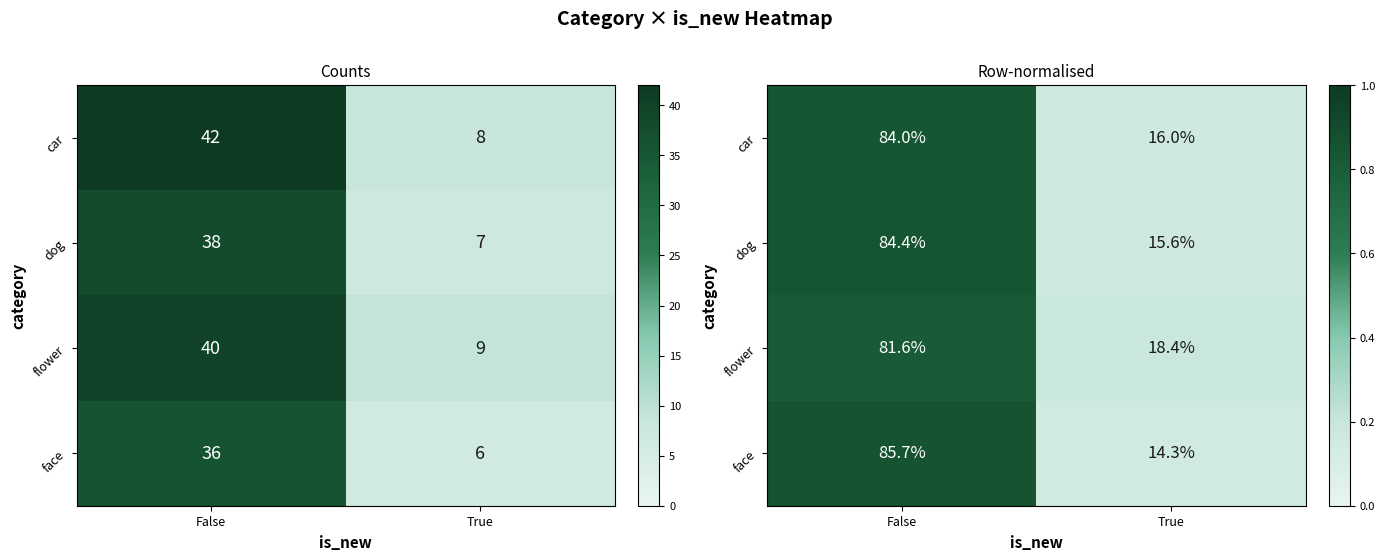

At which label is face closest to 0?

True